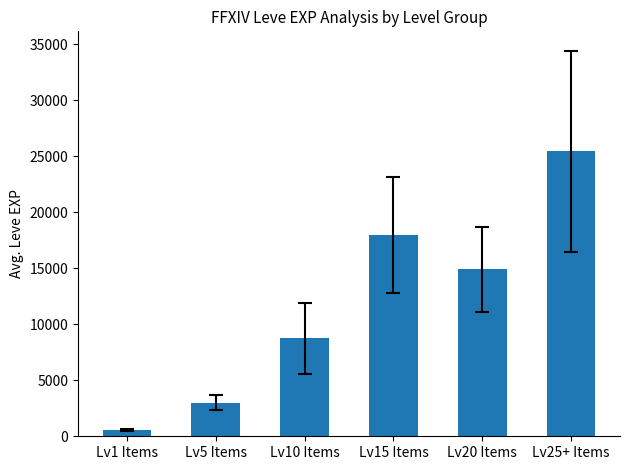

What position from the left is Lv15 Items?

4